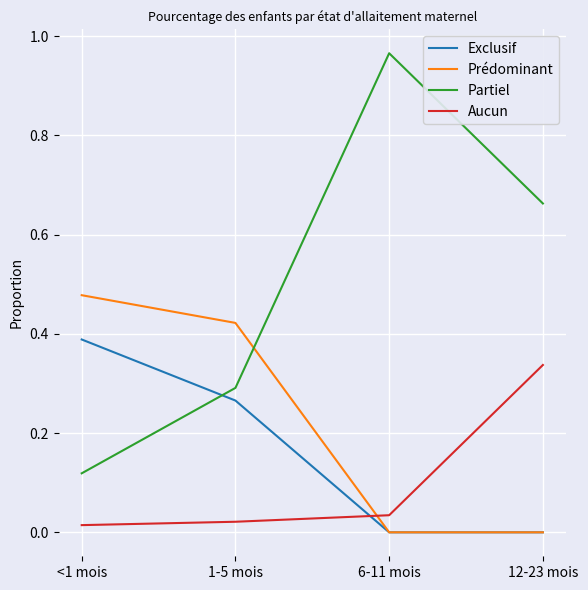

List the series in order of their overall mean, lowest first.

Aucun, Exclusif, Prédominant, Partiel